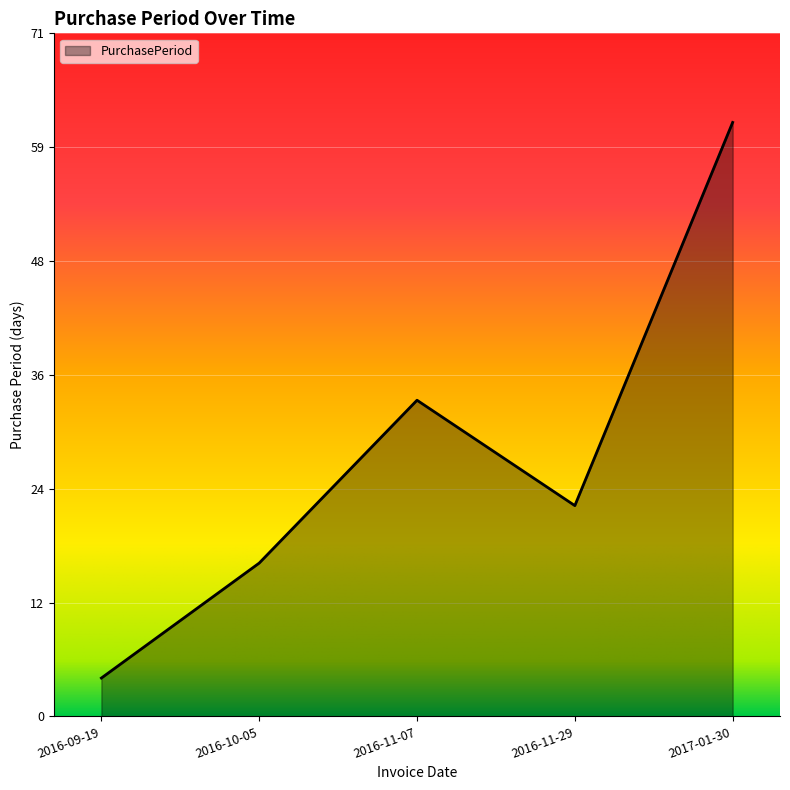

What is the greatest value displayed?

62